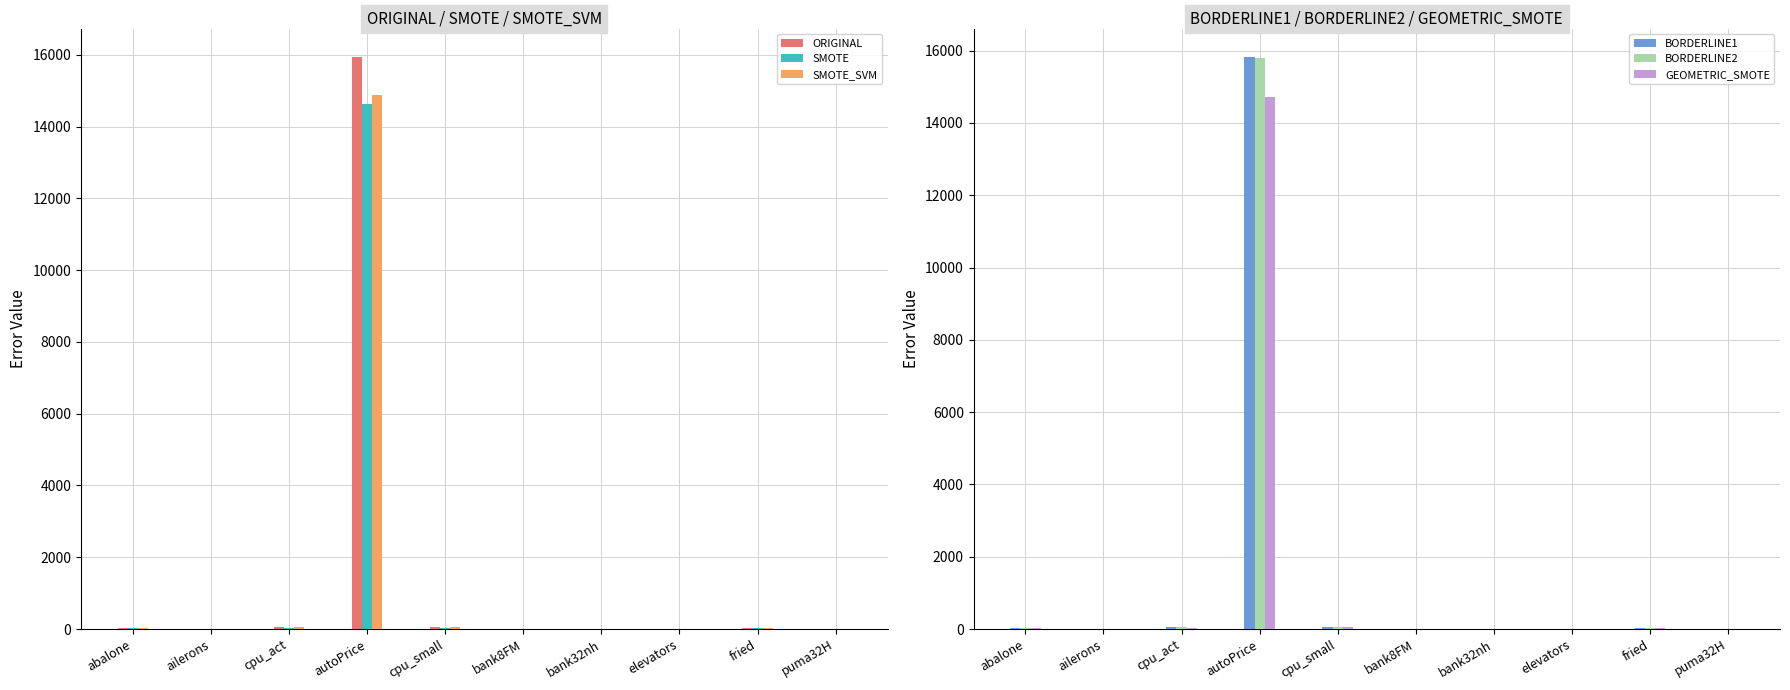

What is the label of the 6th bar from the left?

bank8FM